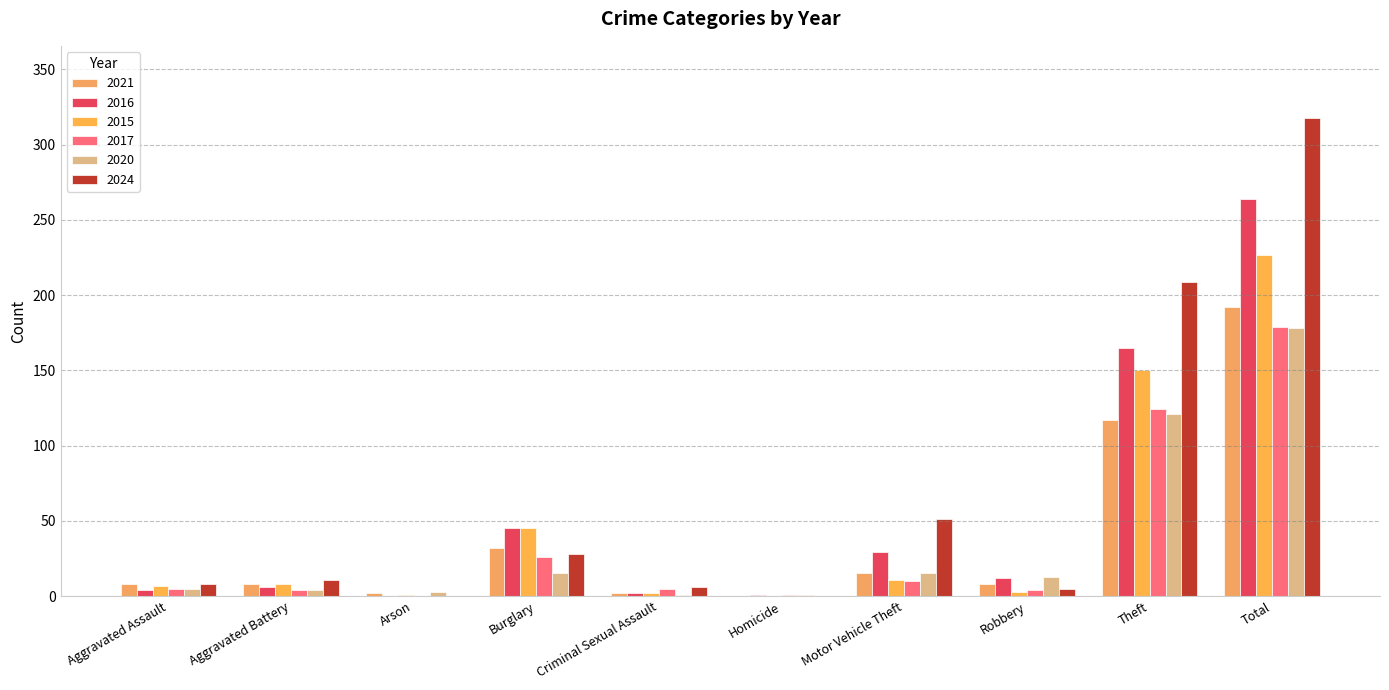

Is it true that 2020 equals 259 at Total?

False